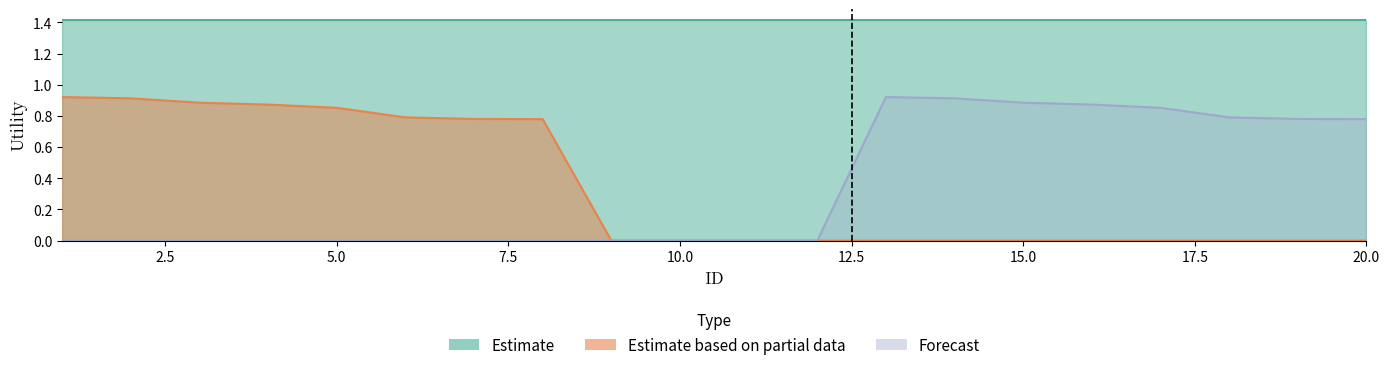

How many interior local peaks does the Forecast series have?

1